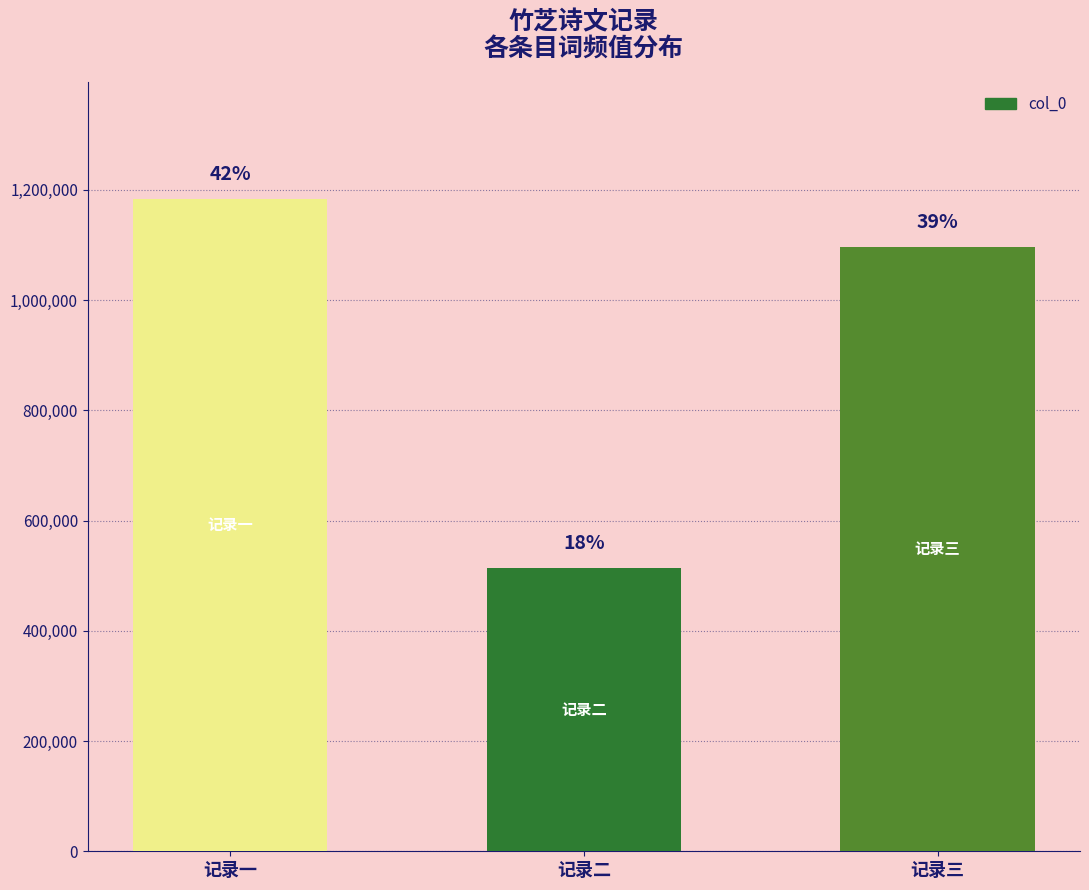

Reading right to left, what are all the values shown in this chart?

记录三=1095982	记录二=513484	记录一=1182639